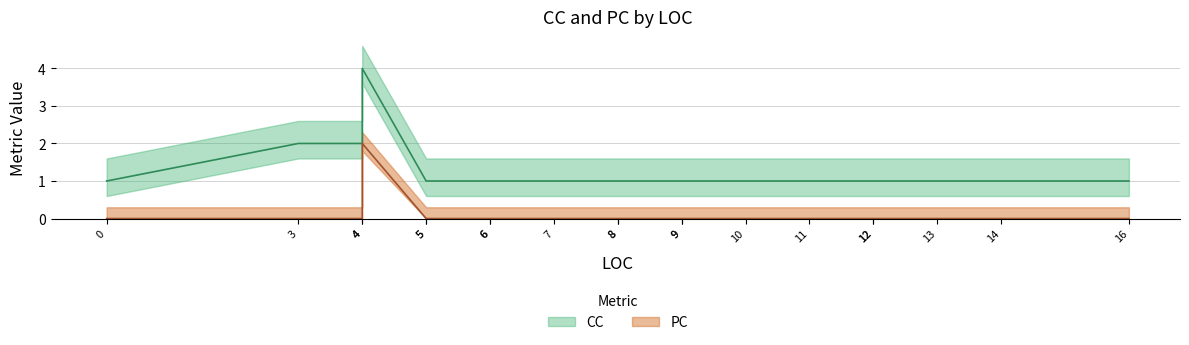

Which series has the largest range (max minus min)?

CC